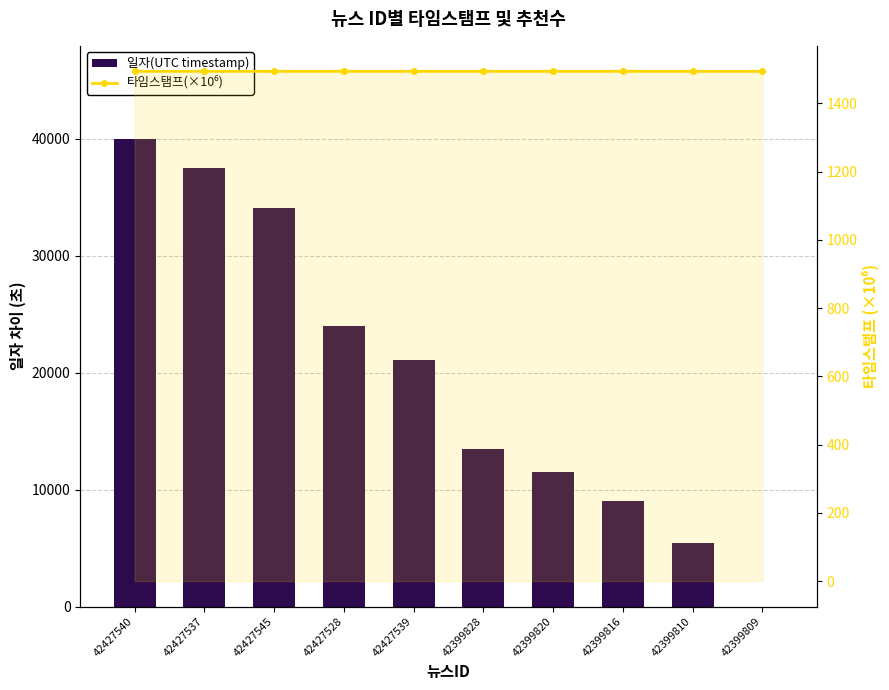

What is the approximate value of 일자(UTC timestamp) at 42427528?

24010.0